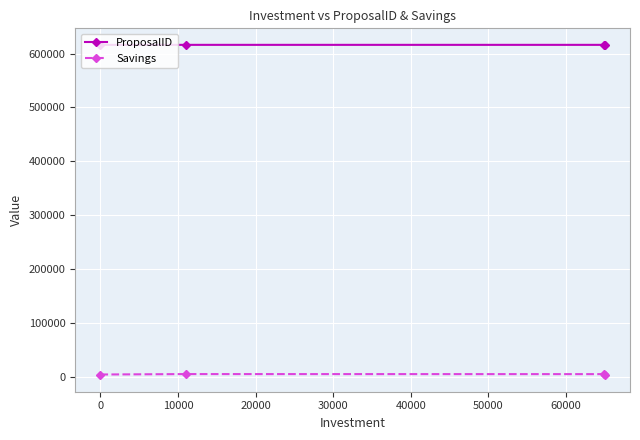

True or false: Savings has more than 2 interior local peaks.

False